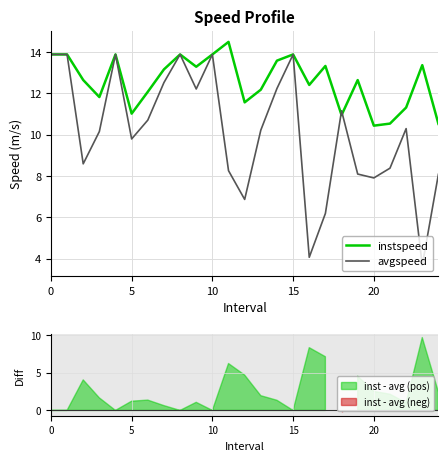

Read the avgspeed value at 9.

12.2